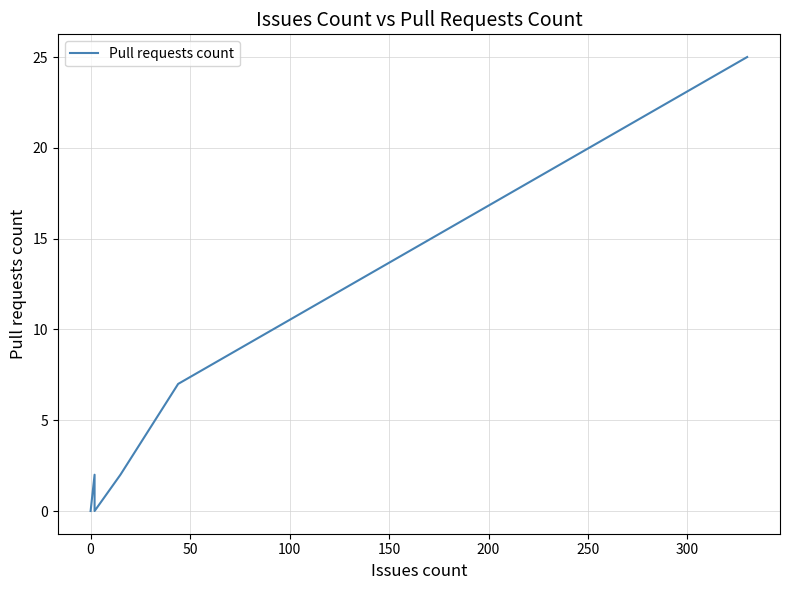

True or false: there are more than 1 points higher than both neighbors.

False